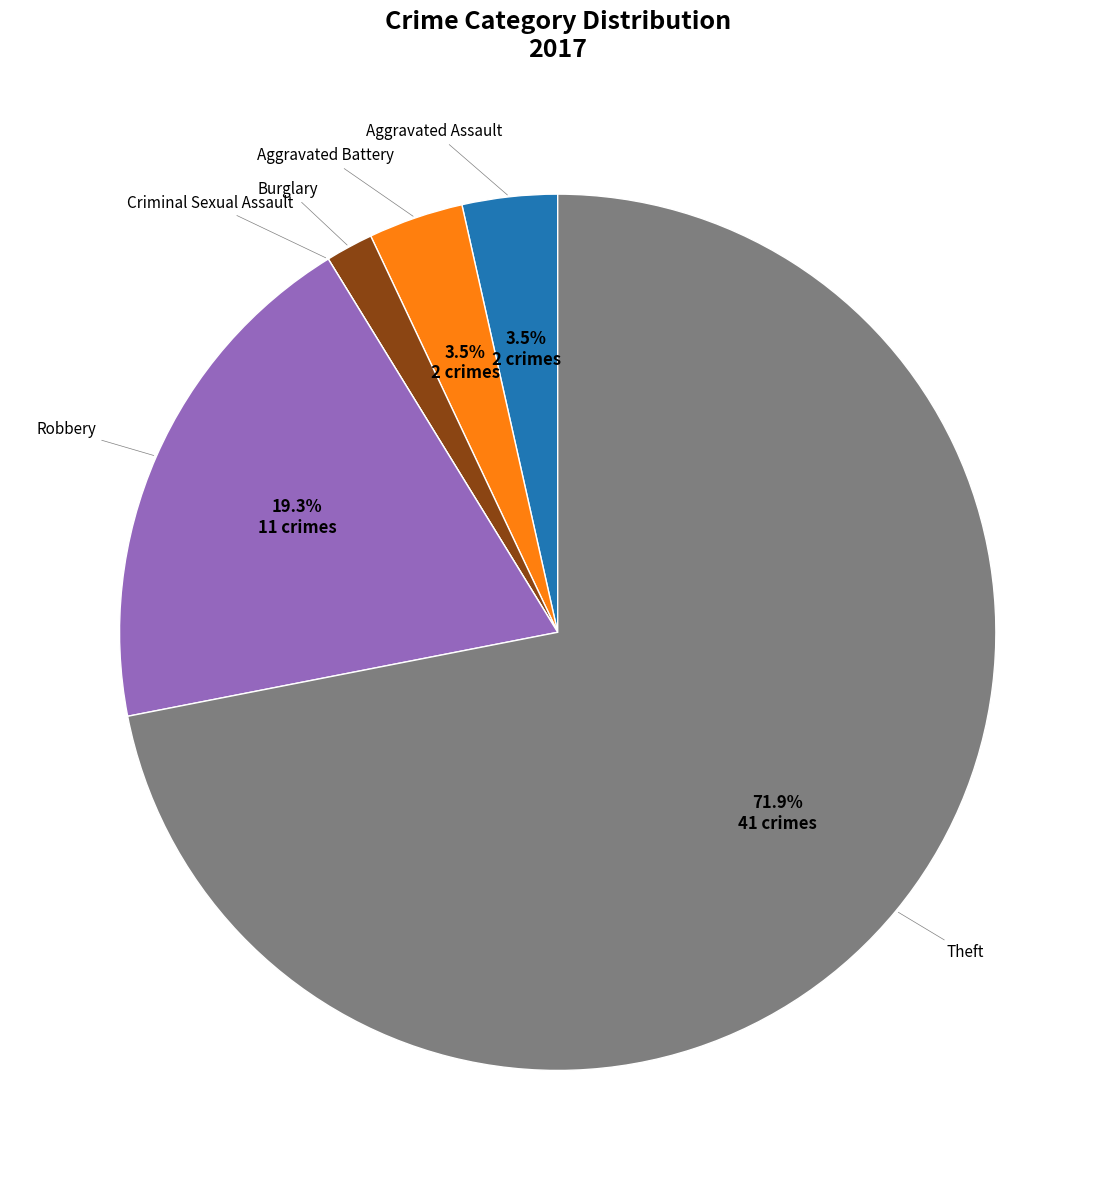

Is there a majority slice in this chart?

Yes